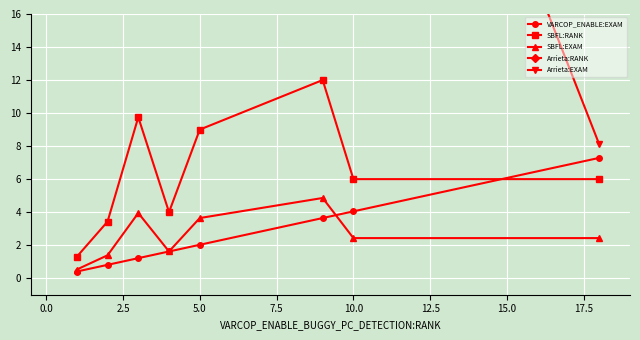

What is the minimum value for SBFL:RANK?

1.3